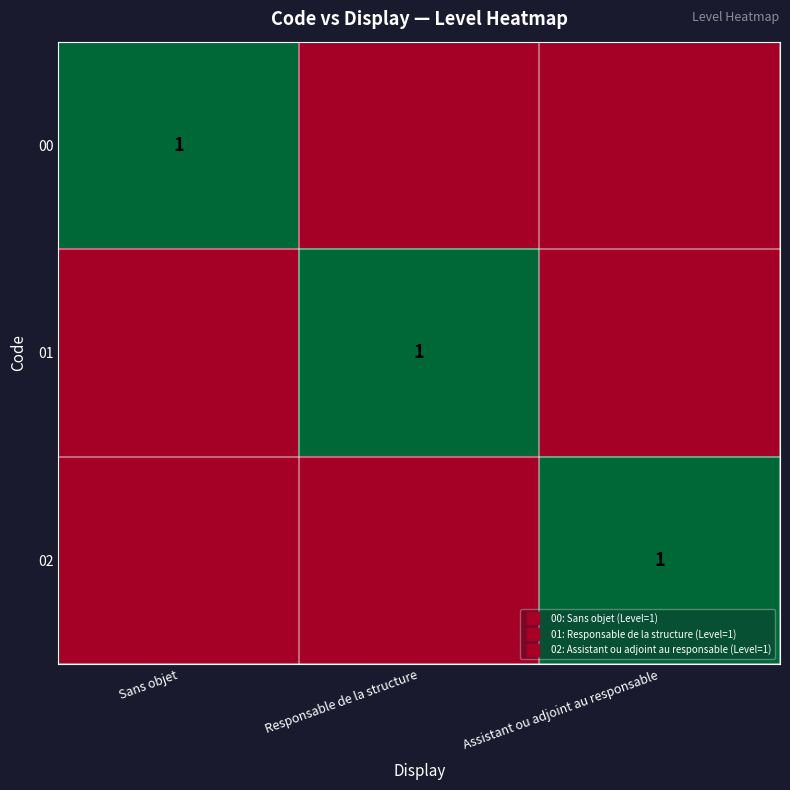

Is the value of 02 at Responsable de la structure greater than the value of 01 at Assistant ou adjoint au responsable?

No